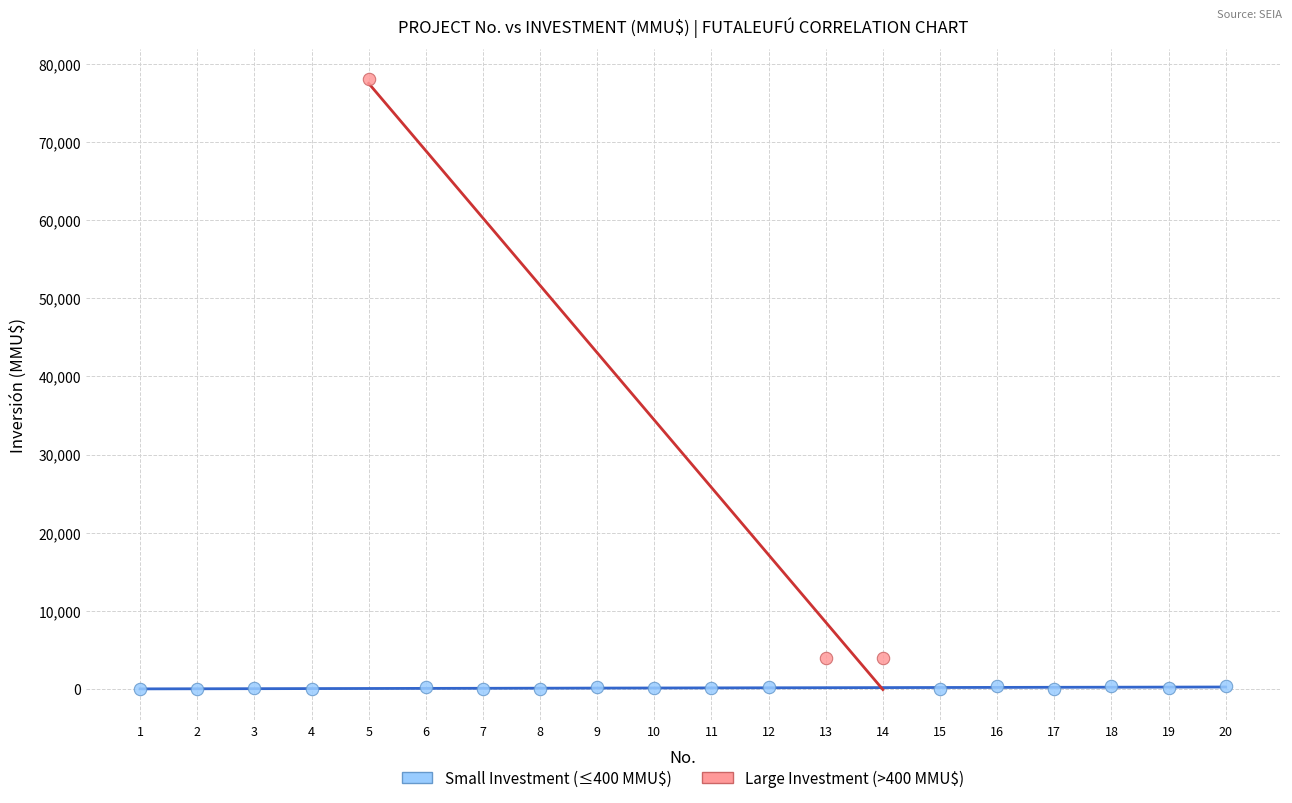

Which series has the largest Y range (max minus min)?

Large Investment (>400 MMU$)